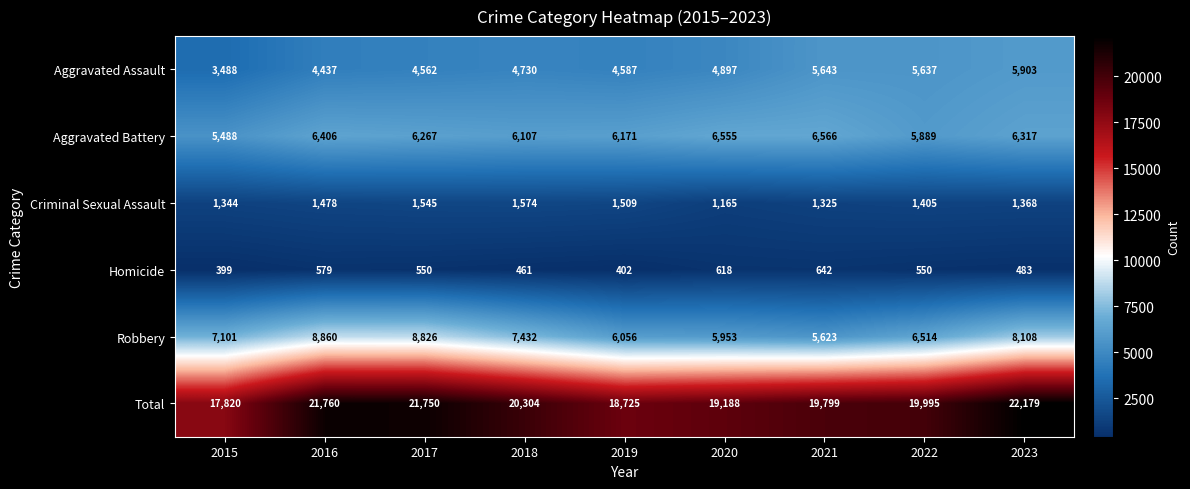

What is the spread (max minus min) of values at 2023?

21696